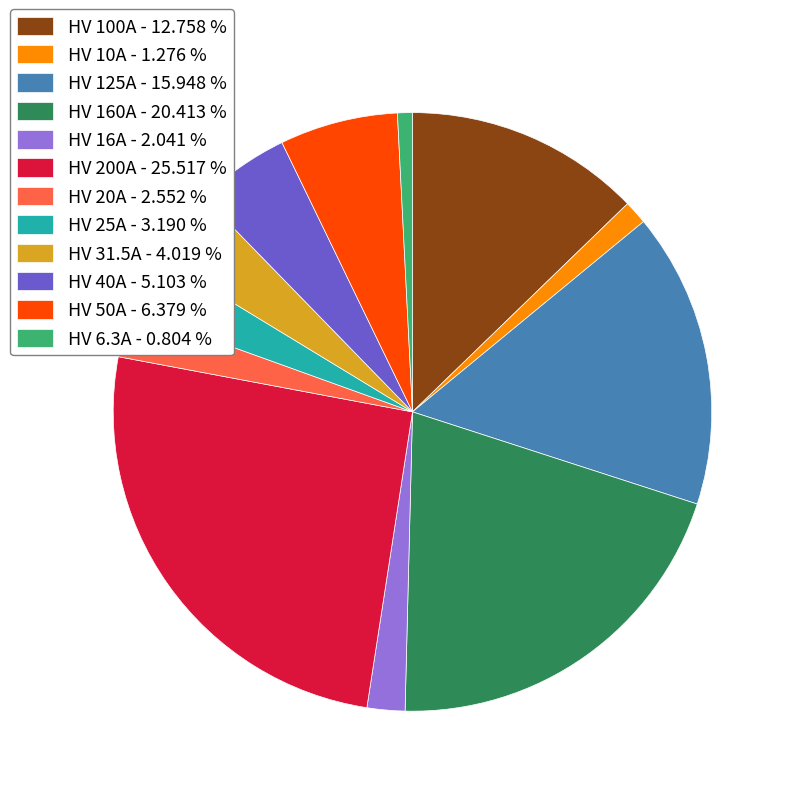

Do HV 125A - 15.948 % and HV 160A - 20.413 % together represent more than half of the pie?

No